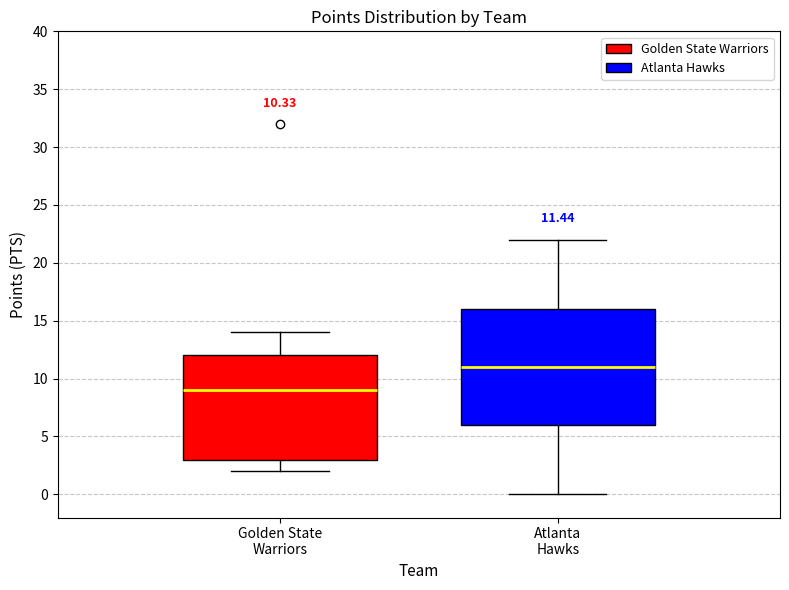

Which box's median line is the highest?

Atlanta Hawks